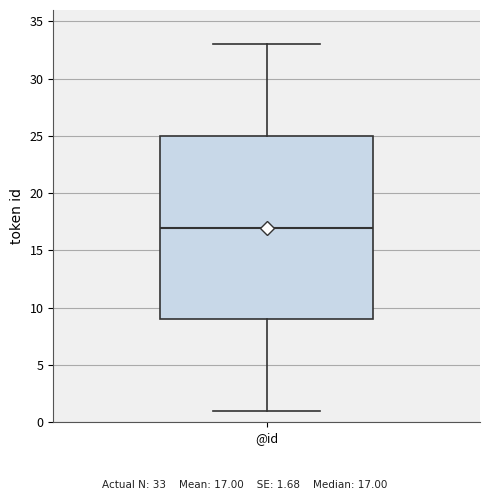

Read this box plot against the y-axis: the position of the median line, the range covered by the box, and the ends of both whiskers. The values are not printed on the chart, so give them approximately, as read against the axis.

median 17, box 9 to 25, whiskers 1 to 33